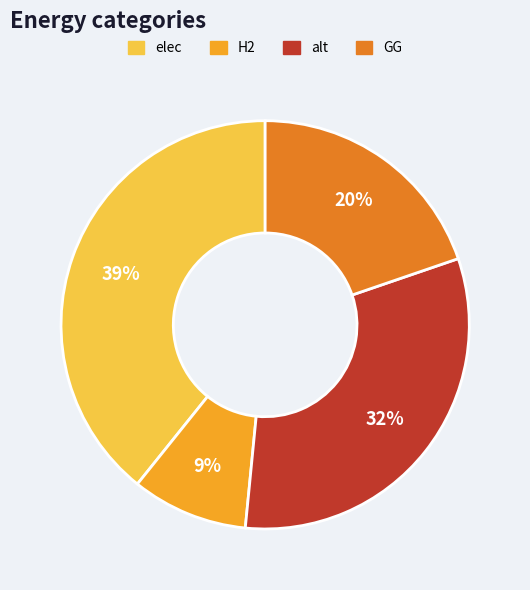

How many slices are in this pie chart?

4